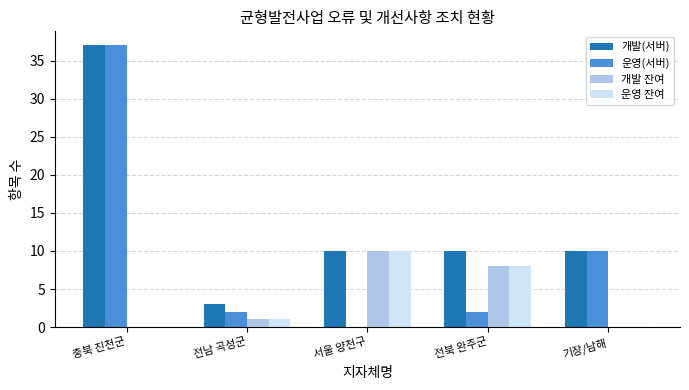

How many values in 운영(서버) are above zero?

4